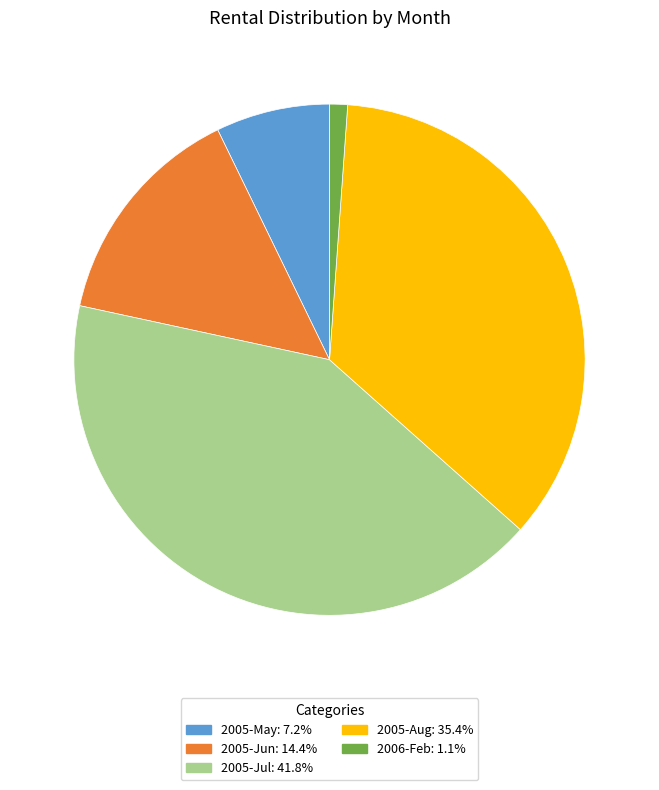

How many slices are in this pie chart?

5